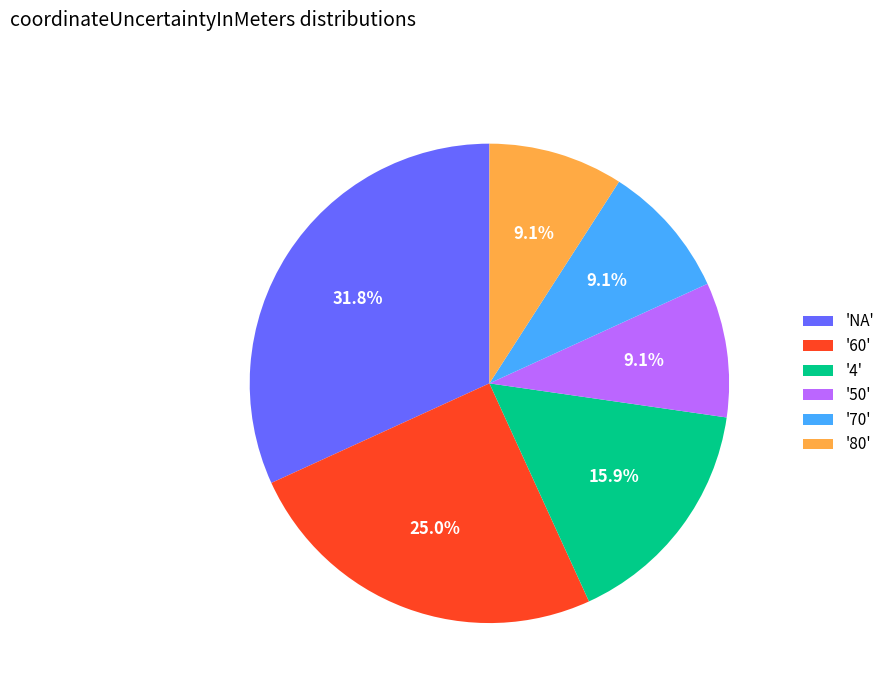

Which slice is the largest?

'NA'